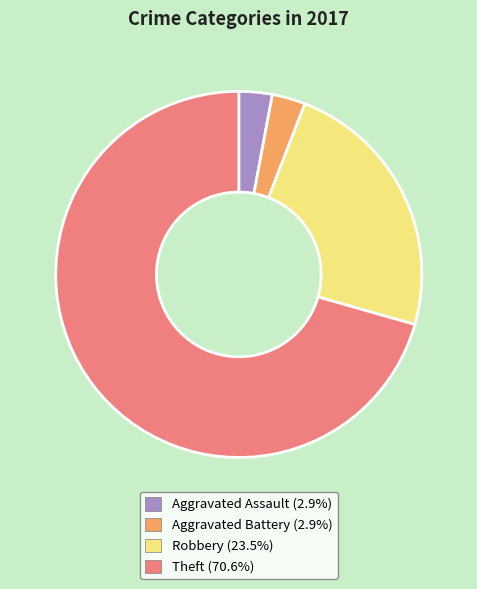

Is there a majority slice in this chart?

Yes